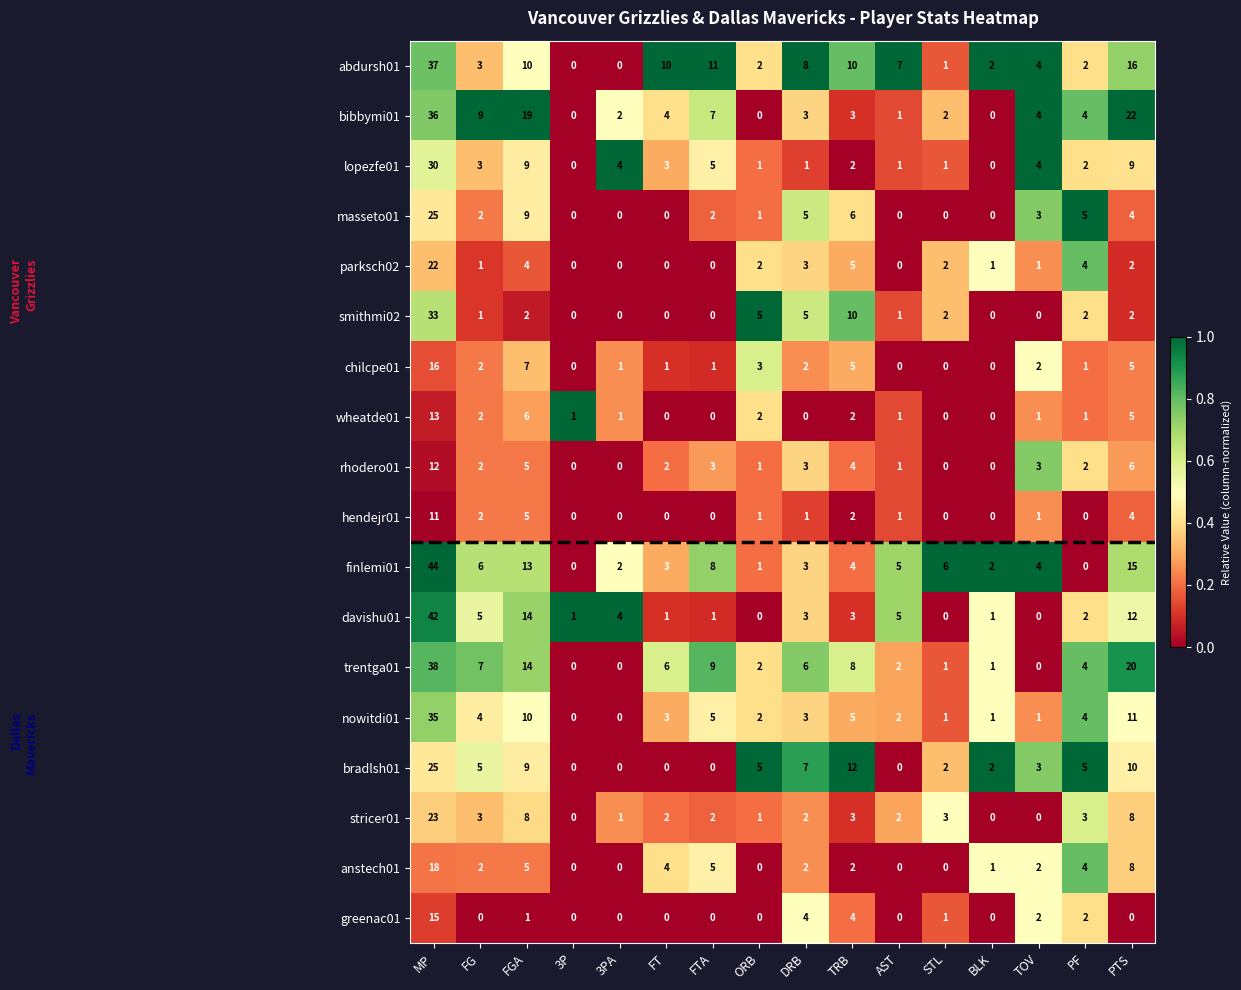

What is the difference between the maximum and minimum values in the lopezfe01 series?

30